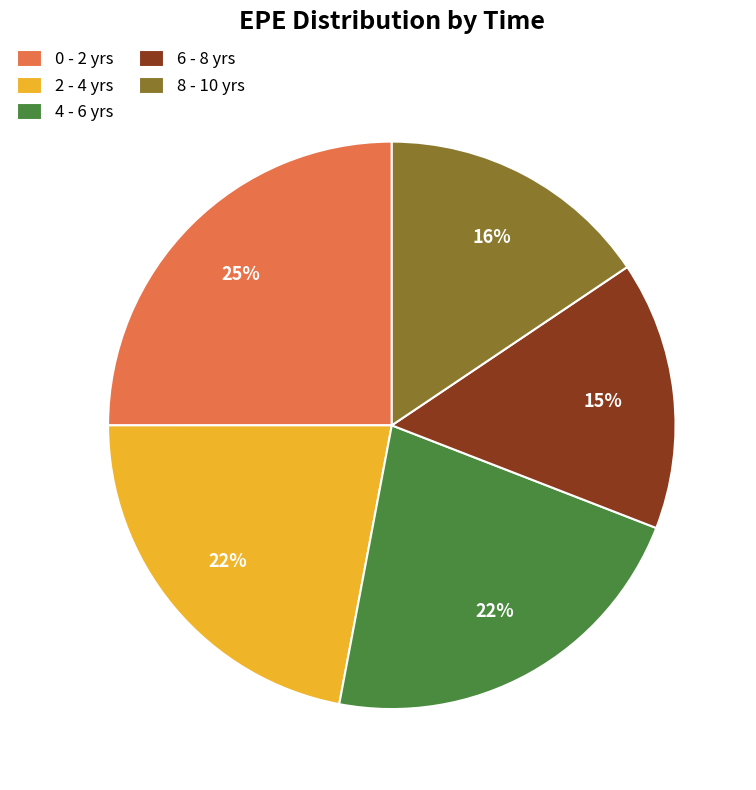

Does any single category account for the majority?

No